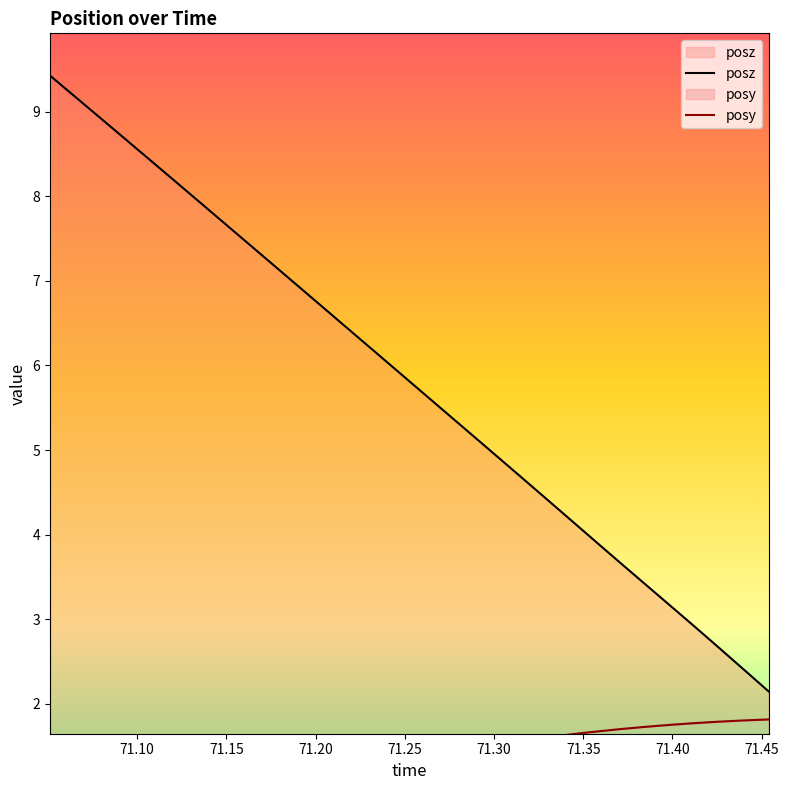

Which series has the largest total across all categories?

posz